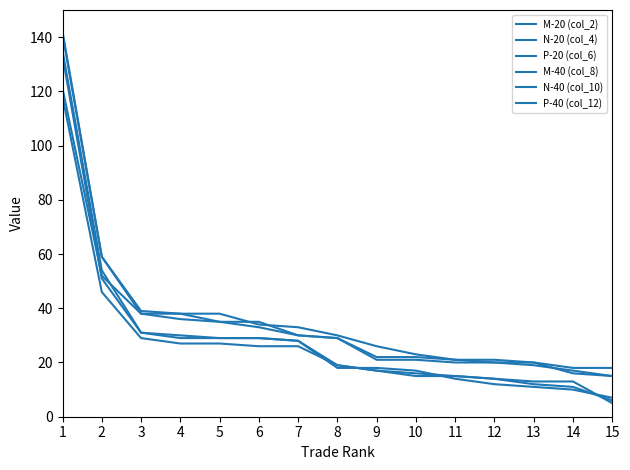

The value of N-20 (col_4) at 6 is 33. True or false?

True